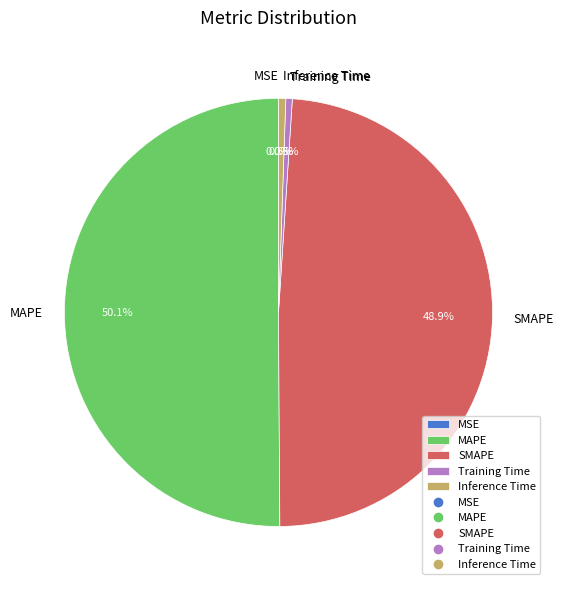

What is the largest slice in the pie chart?

MAPE